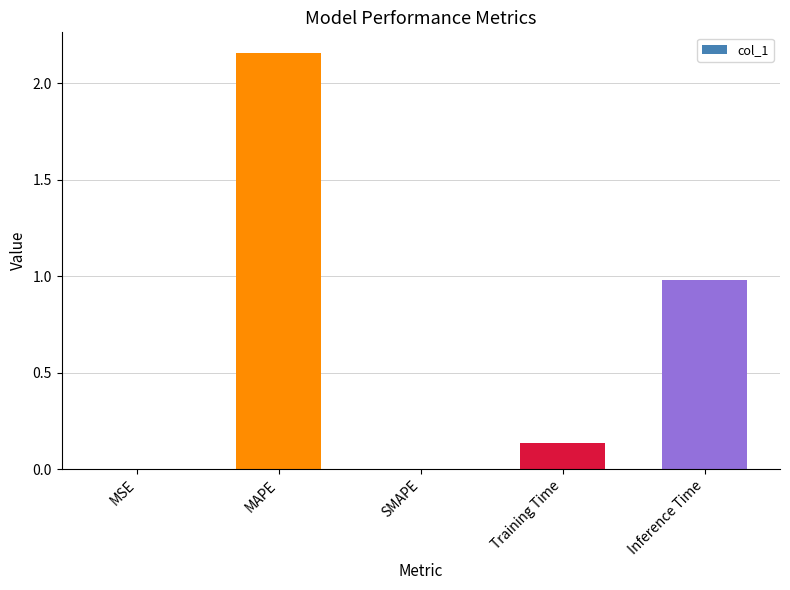

What is the sum of all values?

3.3